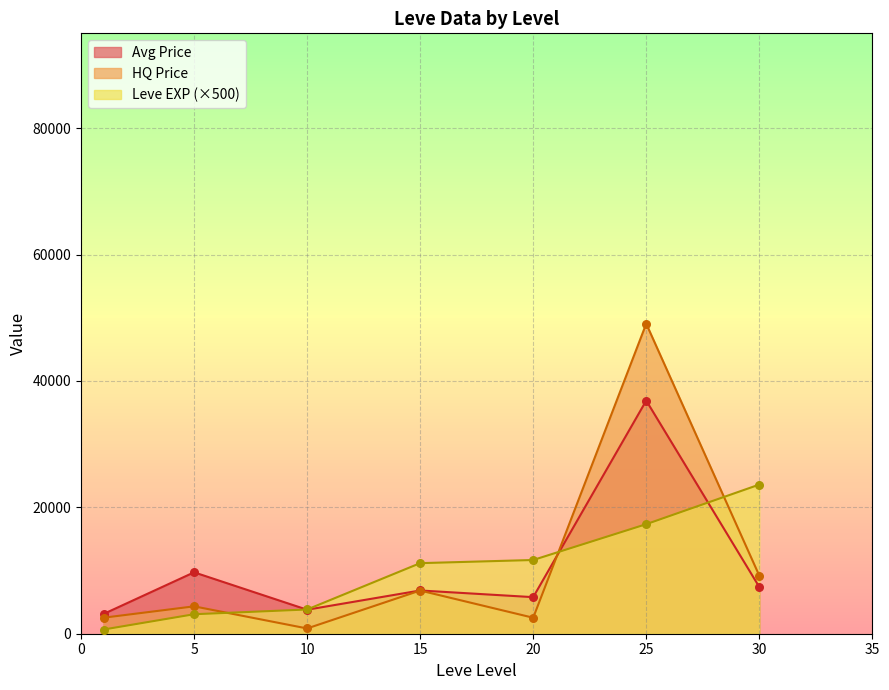

What is the difference between the highest and lowest values at 30?

16200.2